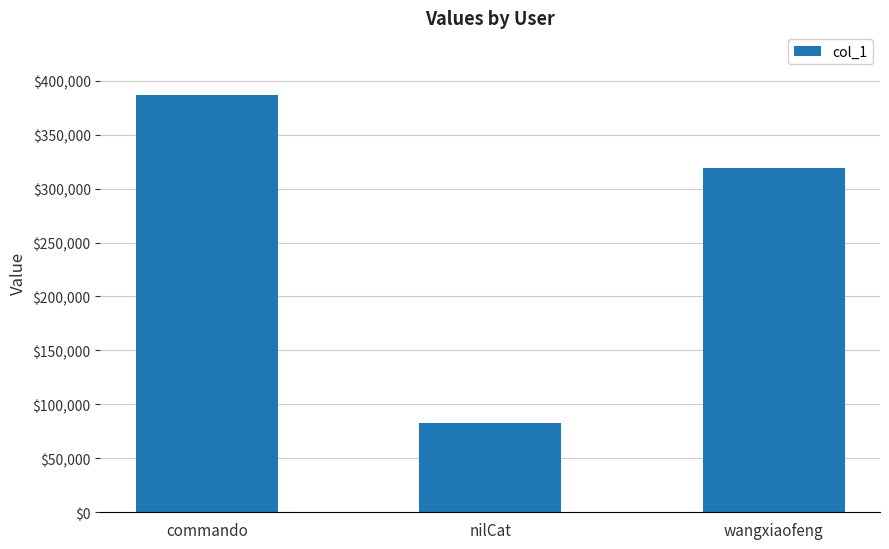

Read the value at nilCat.

82627